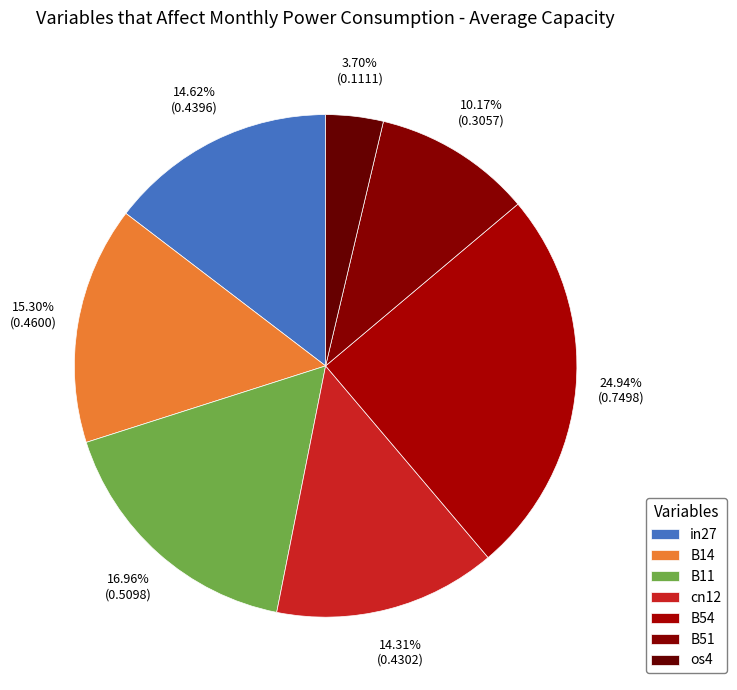

How many slices are in this pie chart?

7